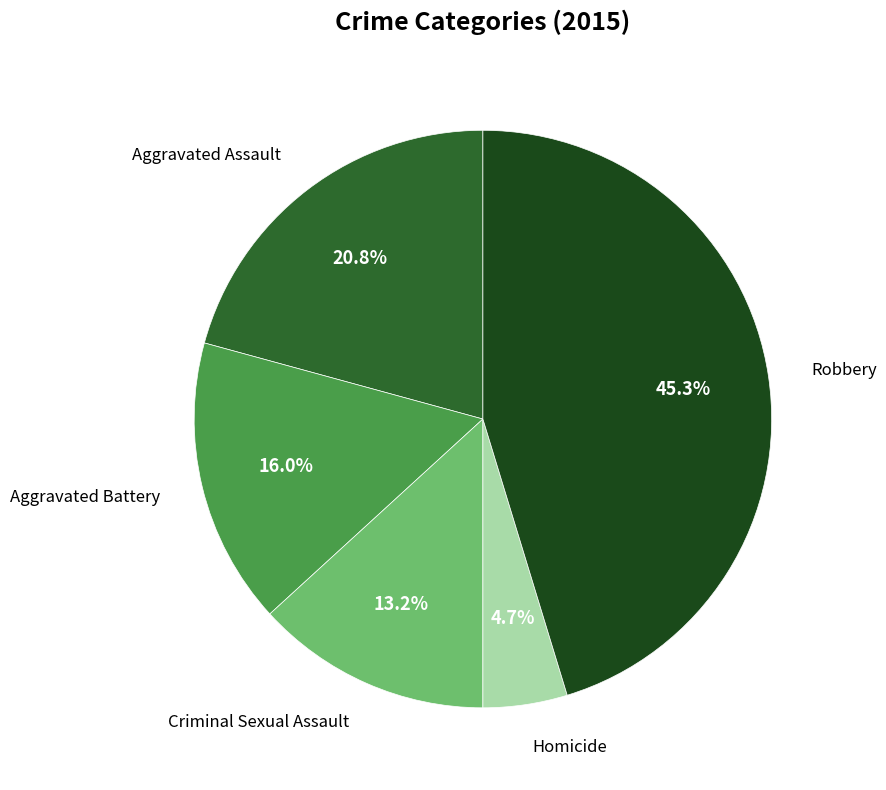

What percentage is the Criminal Sexual Assault slice, to the nearest percent?

13%